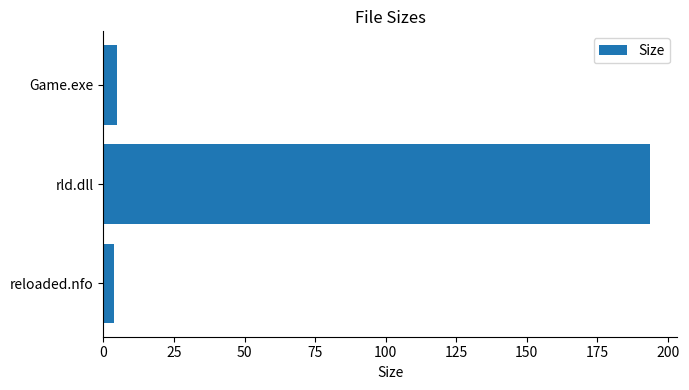

What is the sum of all values?

202.2